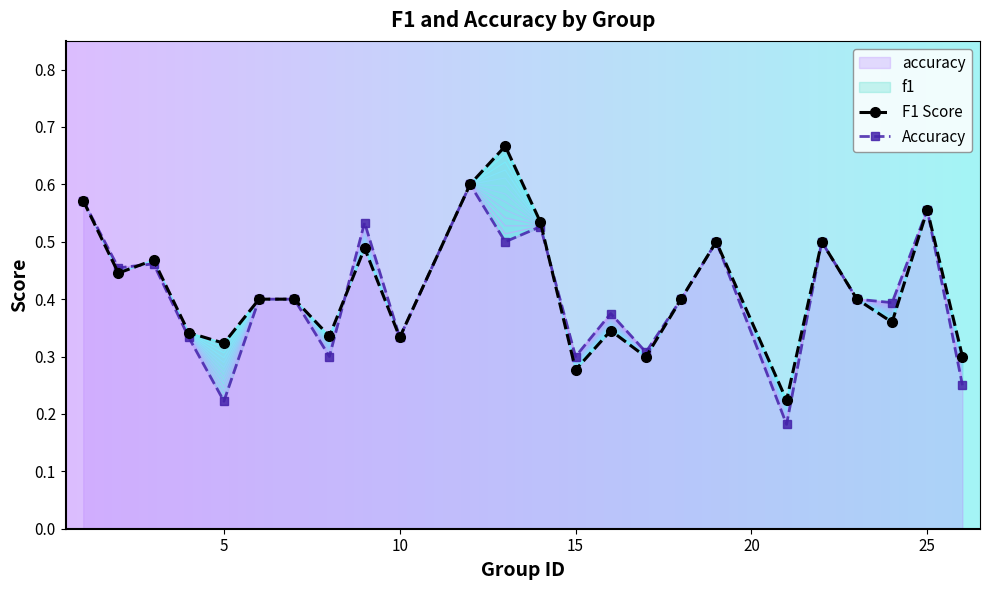

Reading left to right, list all the values displayed in this chart.

f1: 1=0.6	2=0.4	3=0.5	4=0.3	5=0.3	6=0.4	7=0.4	8=0.3	9=0.5	10=0.3	12=0.6	13=0.7	14=0.5	15=0.3	16=0.3	17=0.3	18=0.4	19=0.5	21=0.2	22=0.5	23=0.4	24=0.4	25=0.6	26=0.3
accuracy: 1=0.6	2=0.5	3=0.5	4=0.3	5=0.2	6=0.4	7=0.4	8=0.3	9=0.5	10=0.3	12=0.6	13=0.5	14=0.5	15=0.3	16=0.4	17=0.3	18=0.4	19=0.5	21=0.2	22=0.5	23=0.4	24=0.4	25=0.6	26=0.2